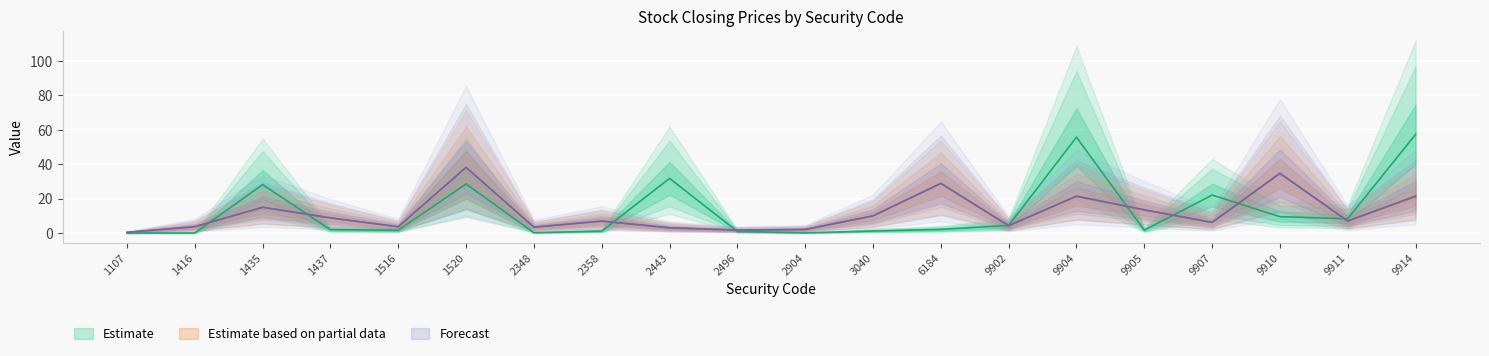

True or false: Forecast and Estimate based on partial data cross at least once.

False